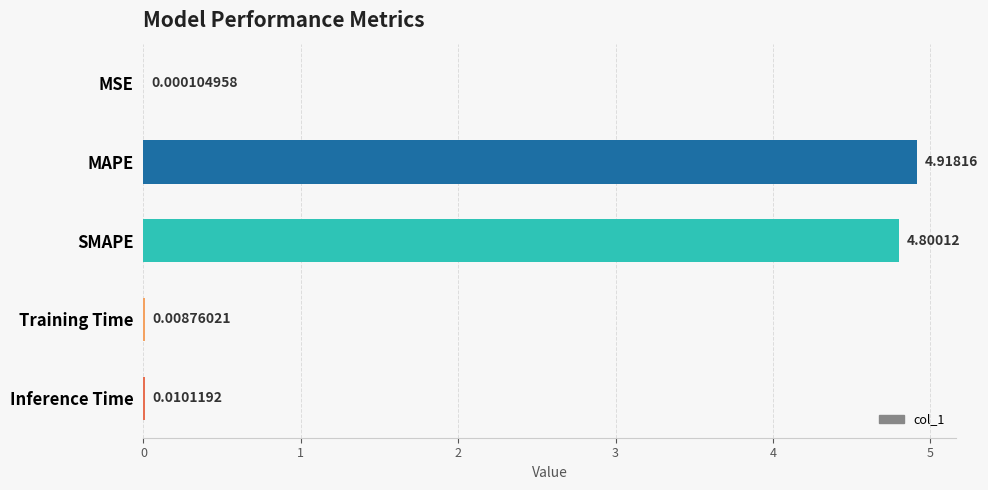

What is the sum of the values at MSE and SMAPE?

4.8